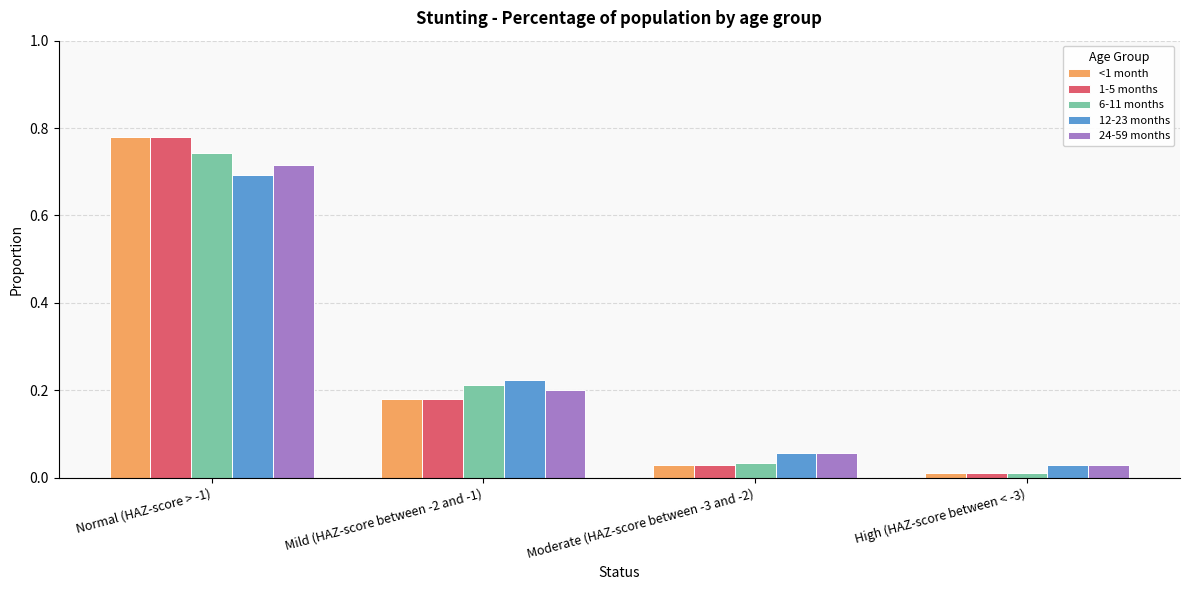

List the labels in order of 24-59 months value, smallest first.

High (HAZ-score between < -3), Moderate (HAZ-score between -3 and -2), Mild (HAZ-score between -2 and -1), Normal (HAZ-score > -1)